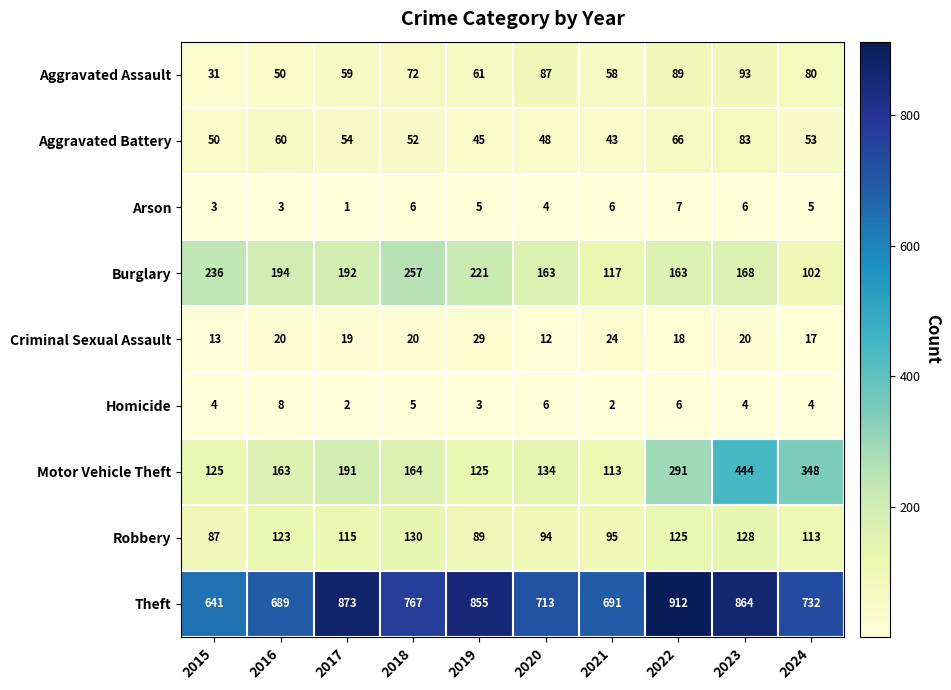

True or false: Homicide has a value of 2 at 2021.

True